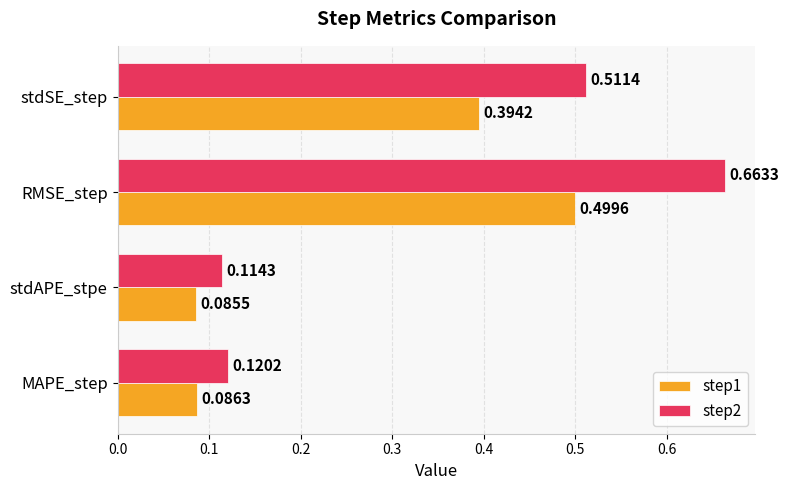

Where is step2 nearest to the value 0?

stdAPE_stpe